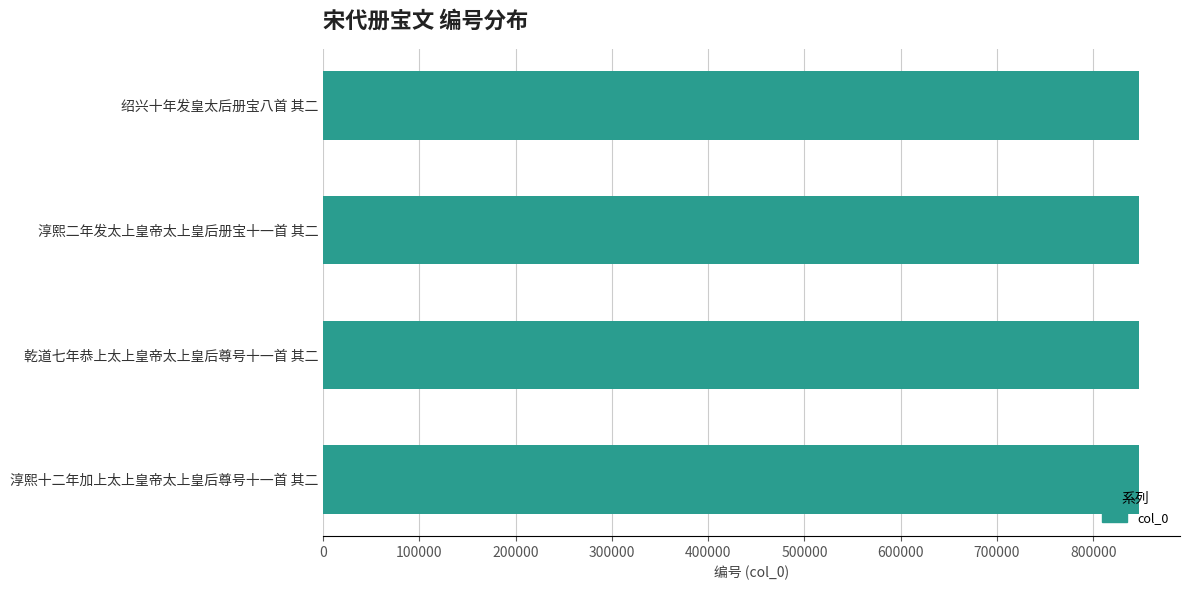

Count the number of data series in this chart.

1